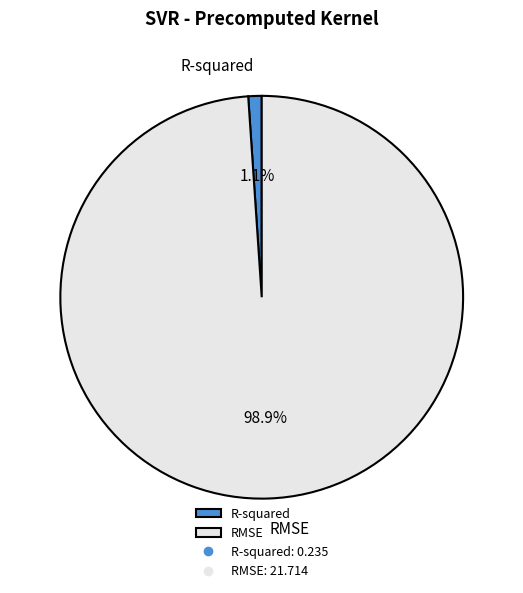

To the nearest percent, what percentage of the pie is RMSE?

99%